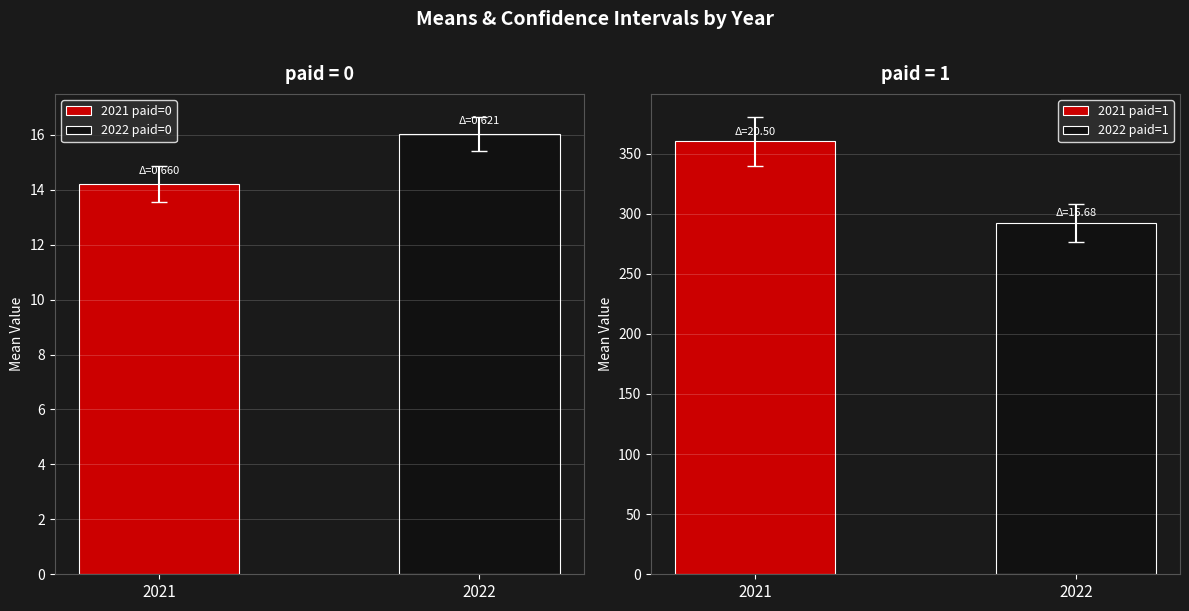

Reading left to right, transcribe all the data shown in this chart.

Lower CI (paid=0): 13.5	15.4
Upper CI (paid=0): 14.9	16.7
Lower CI (paid=1): 339.6	276.5
Upper CI (paid=1): 380.6	307.9
Difference (paid=0): 0.7	0.6
Difference (paid=1): 20.5	15.7